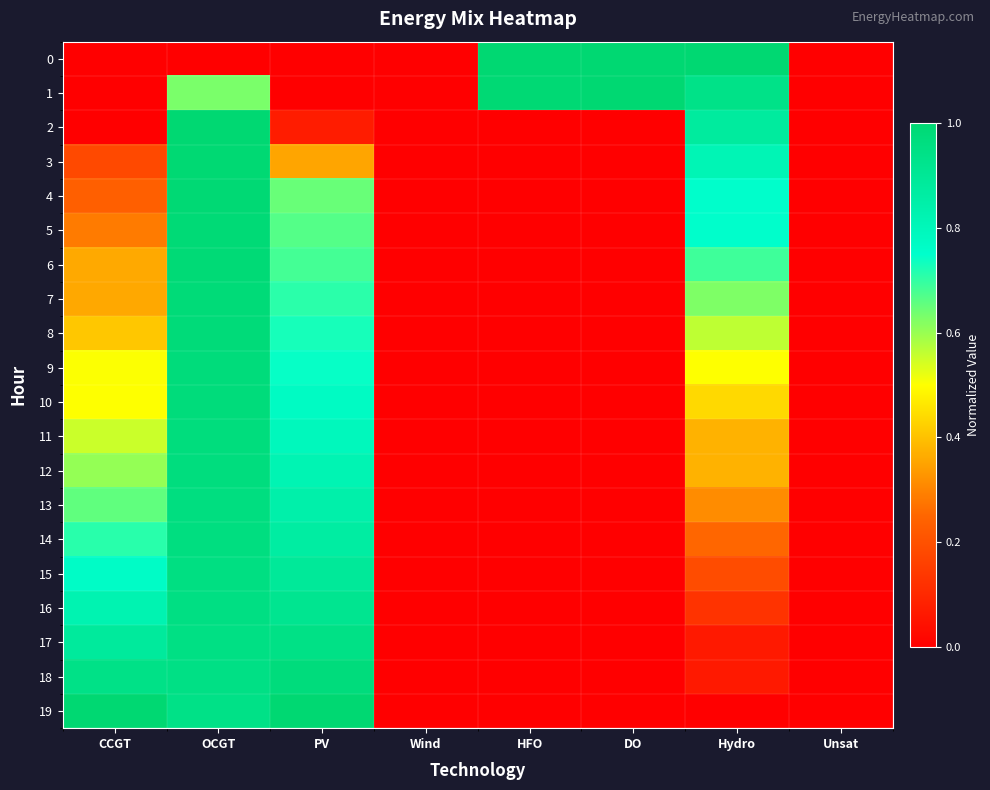

At which category is the sum across all series the highest?

OCGT